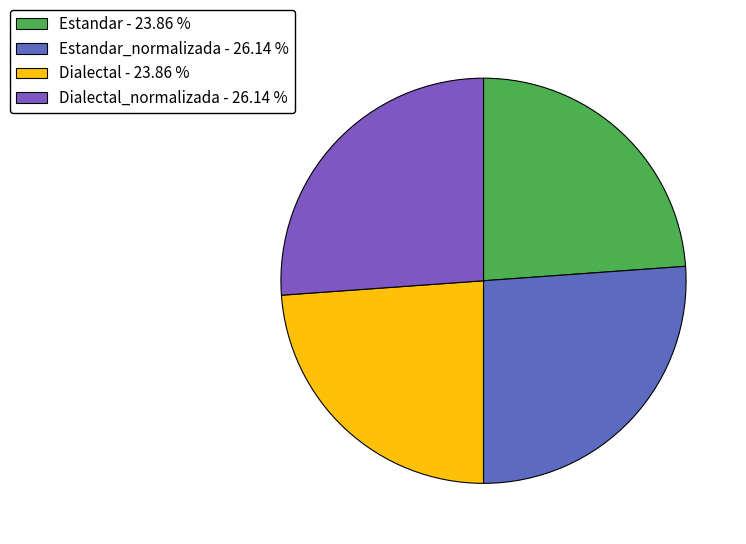

How many slices are in this pie chart?

4